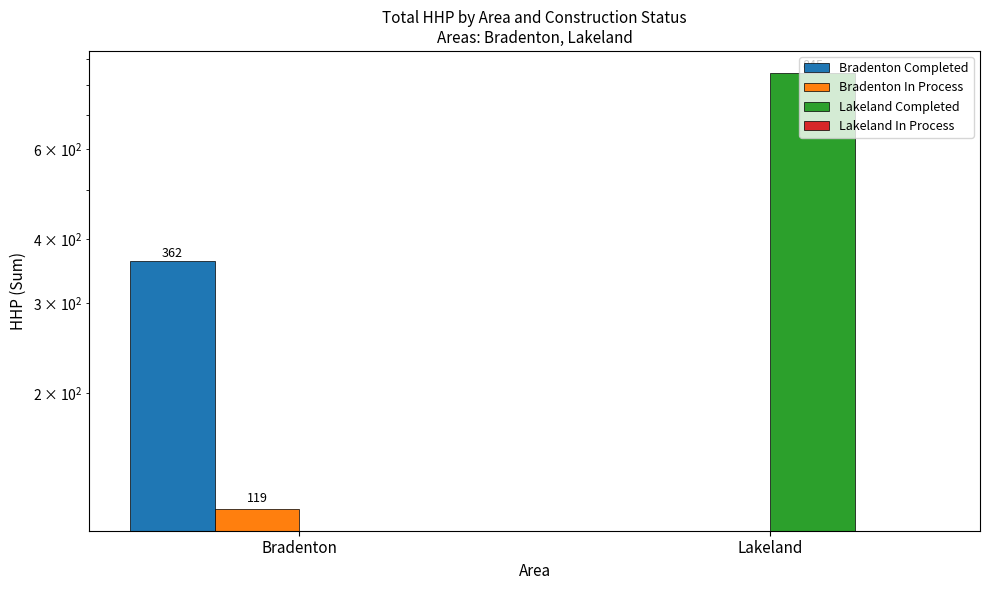

What are all the series names shown in the legend?

Bradenton Completed, Bradenton In Process, Lakeland Completed, Lakeland In Process